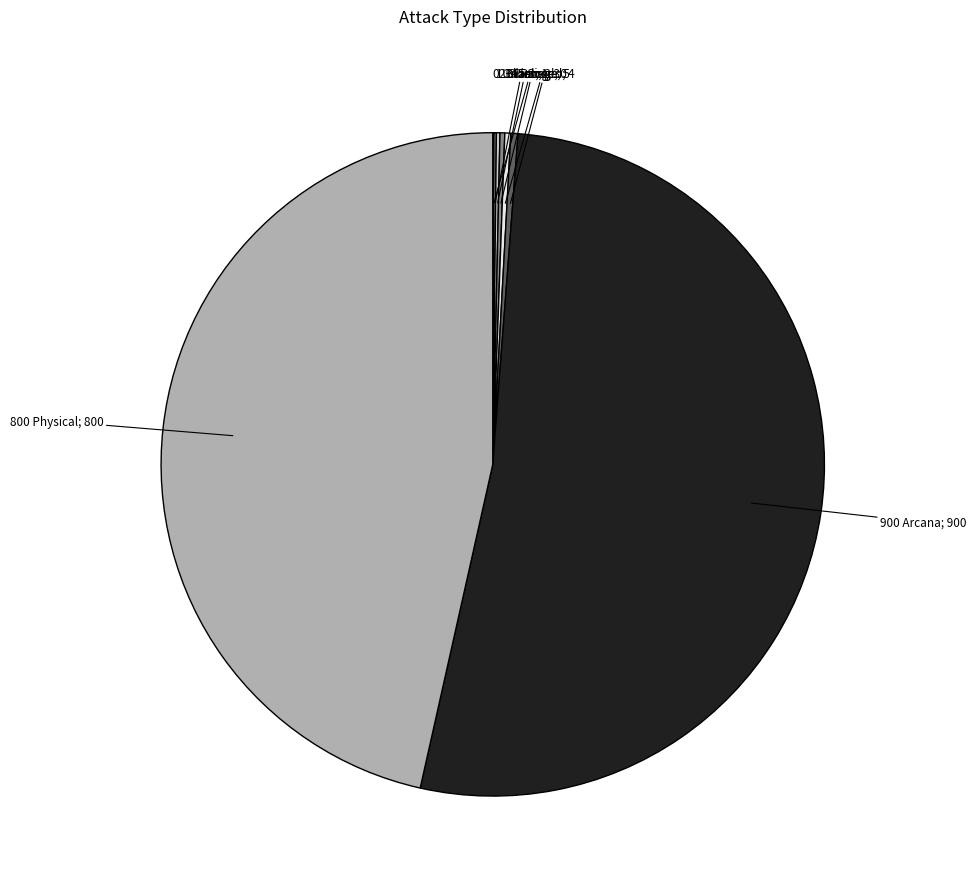

How many segments does this pie chart have?

8